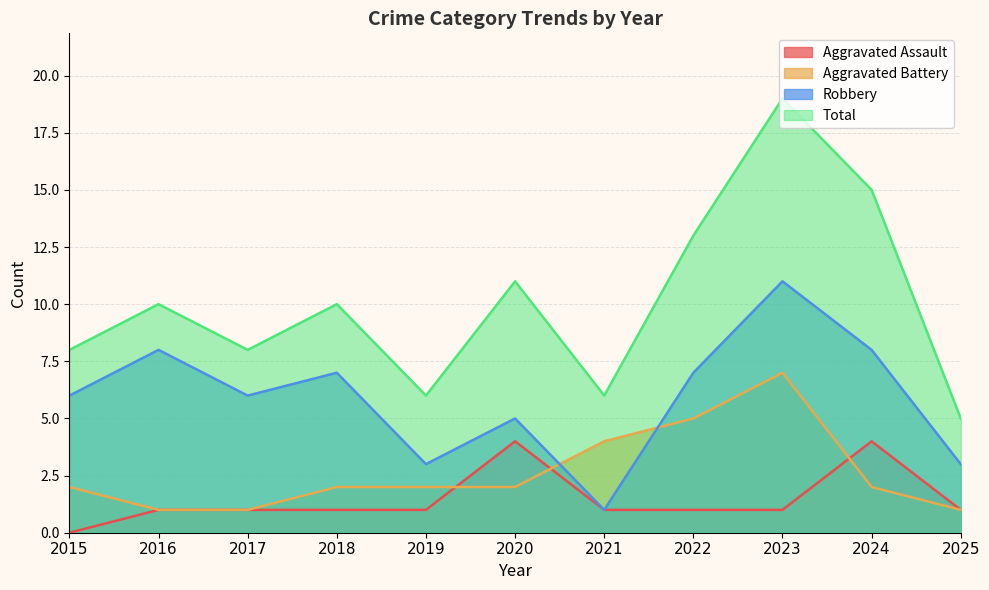

What value does the Aggravated Assault series have at 2022?

1